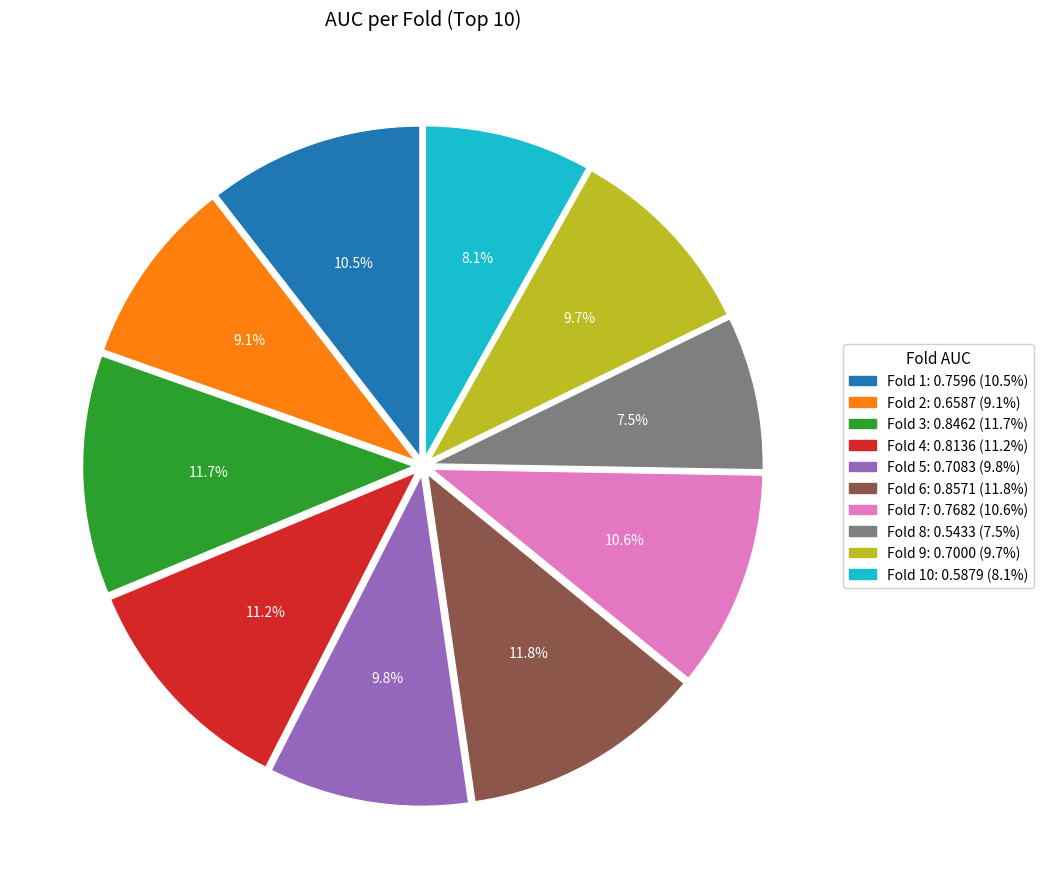

Is there a majority slice in this chart?

No